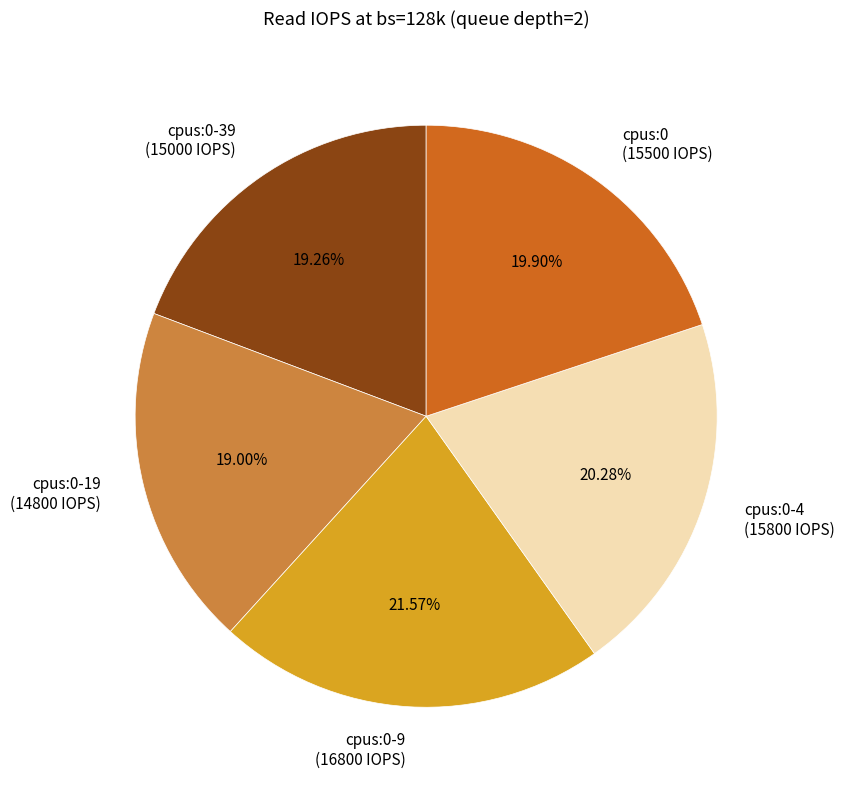

Between cpus:0-39 and cpus:0-4, which is larger?

cpus:0-4